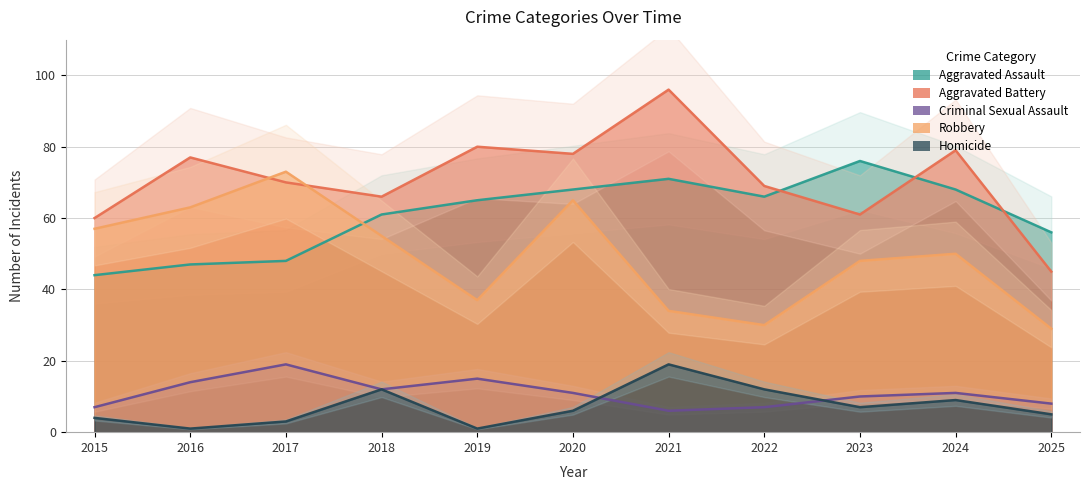

What is the sum of the Robbery values at 2022 and 2024?

80